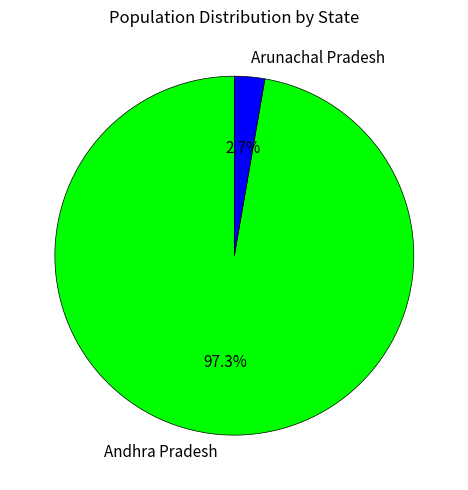

Which slice represents more than half of the pie?

Andhra Pradesh